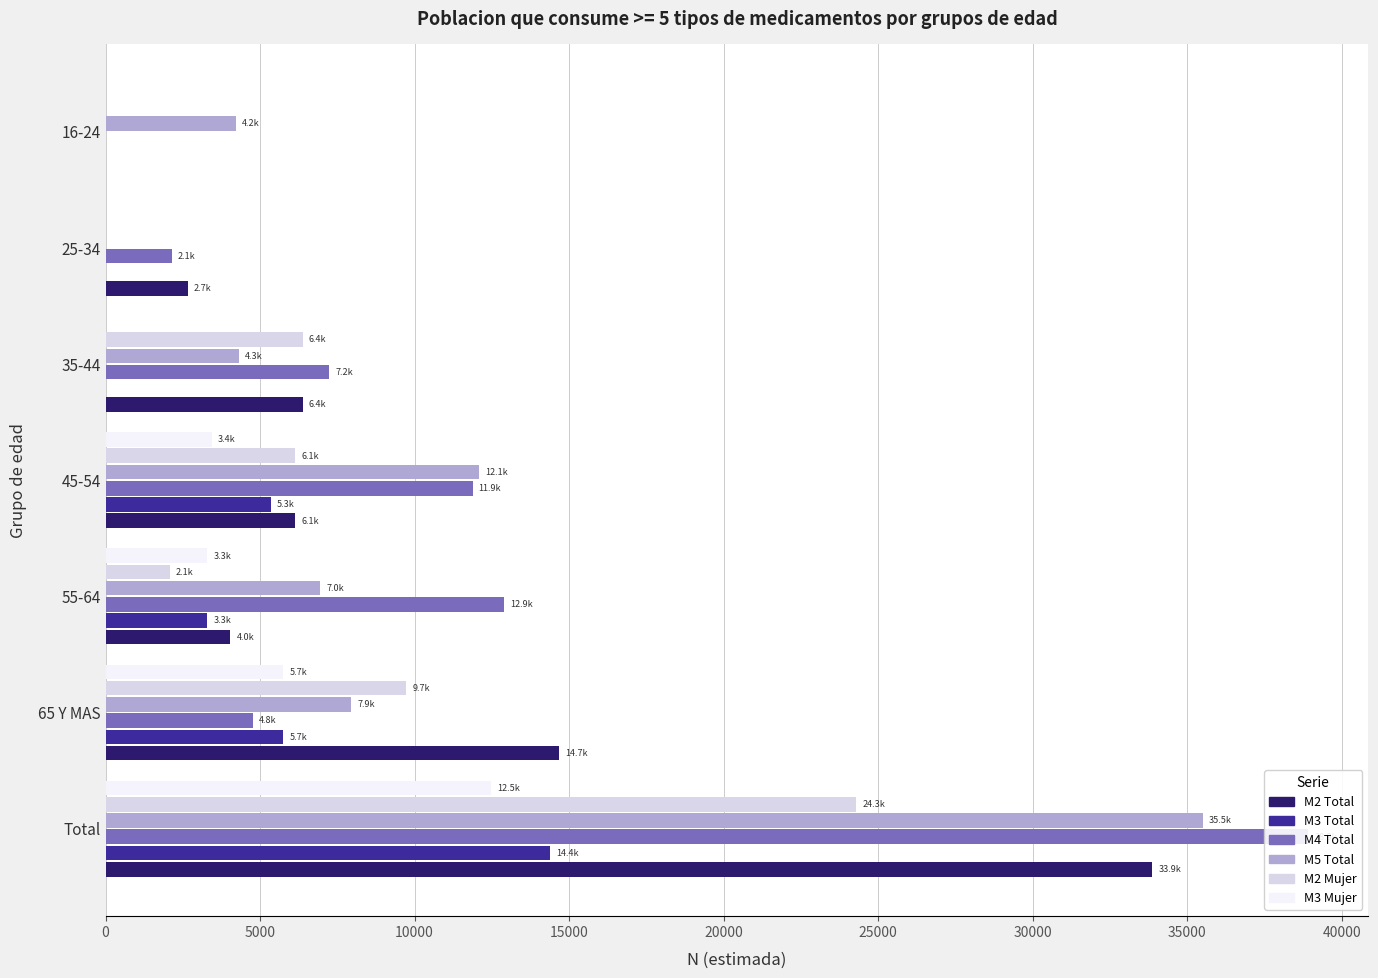

What are all the series names shown in the legend?

M2 Total, M3 Total, M4 Total, M5 Total, M2 Mujer, M3 Mujer